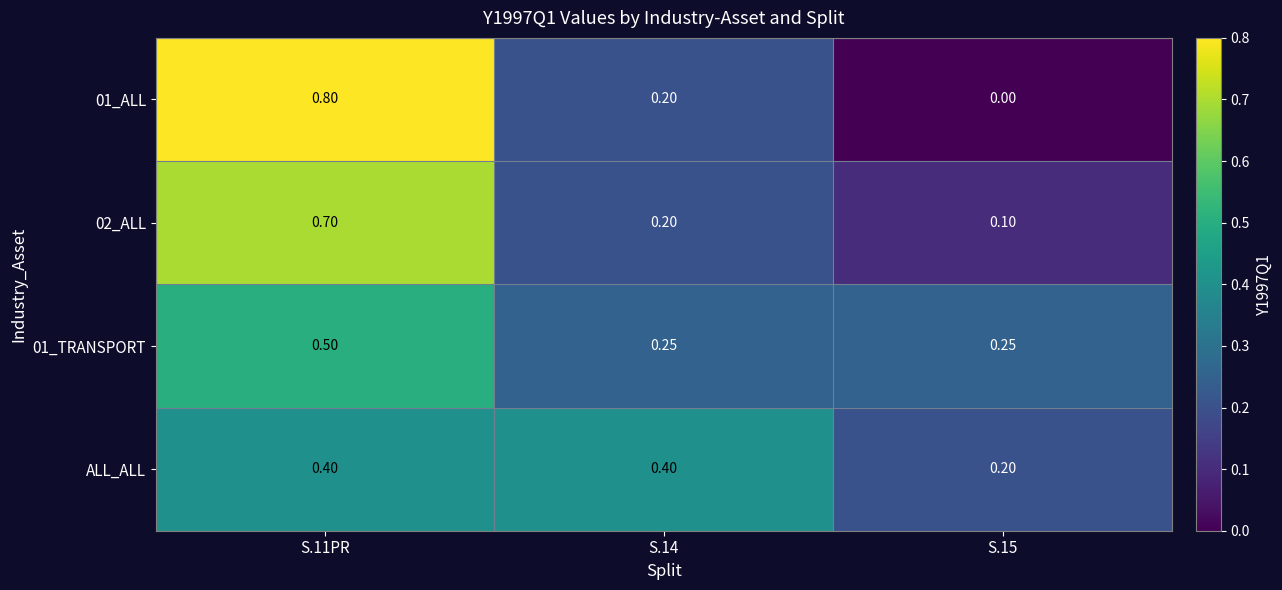

How many series are shown in this chart?

4